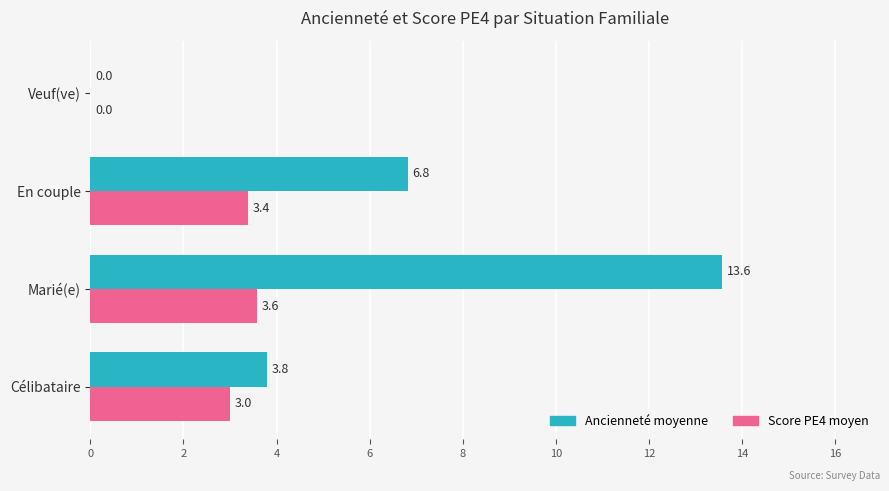

The value of Ancienneté moyenne at Veuf(ve) is 8.7. True or false?

False